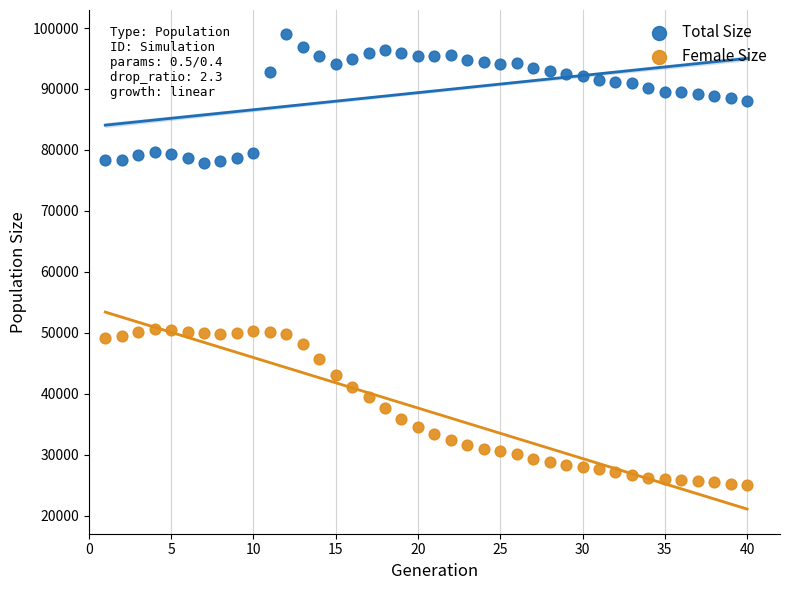

Which series has the widest spread of Y values?

Female Size